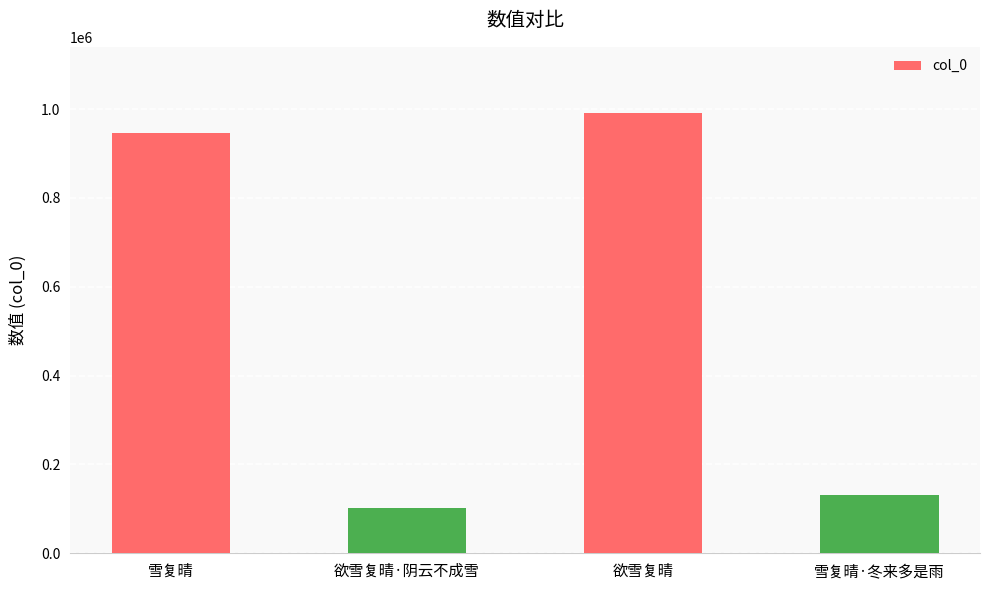

What is the ratio of the value at 雪复晴·冬来多是雨 to the value at 雪复晴?

0.1